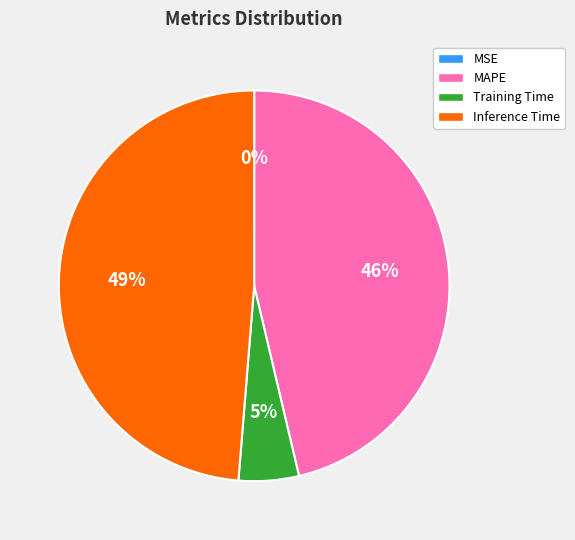

Is there a majority slice in this chart?

No